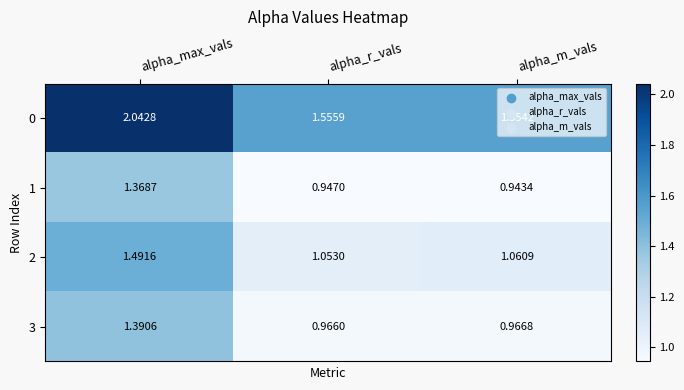

Count the number of categories in the chart.

3